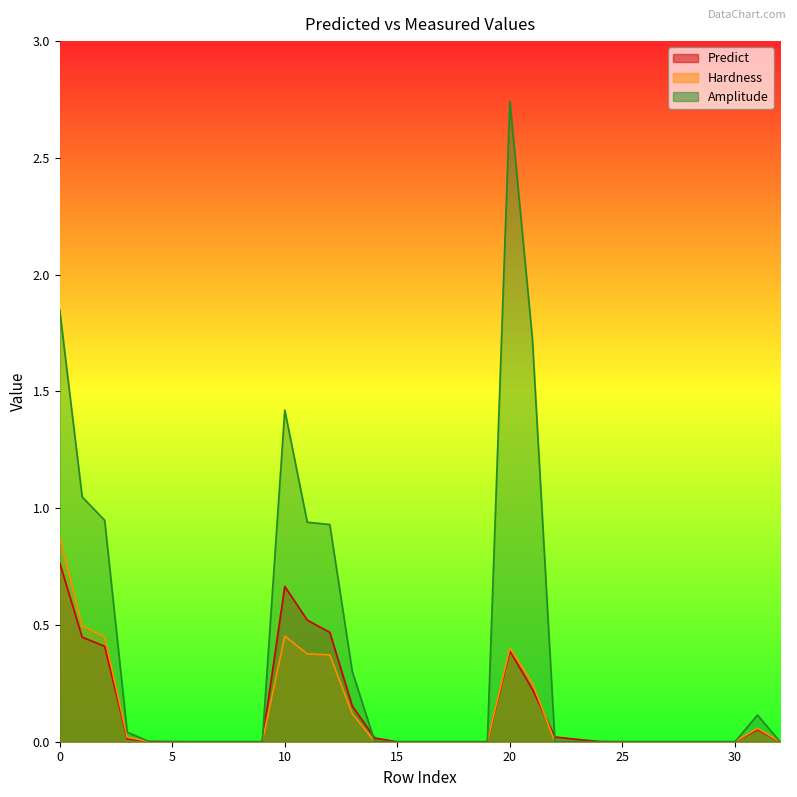

Between 14 and 25, which is larger?

14